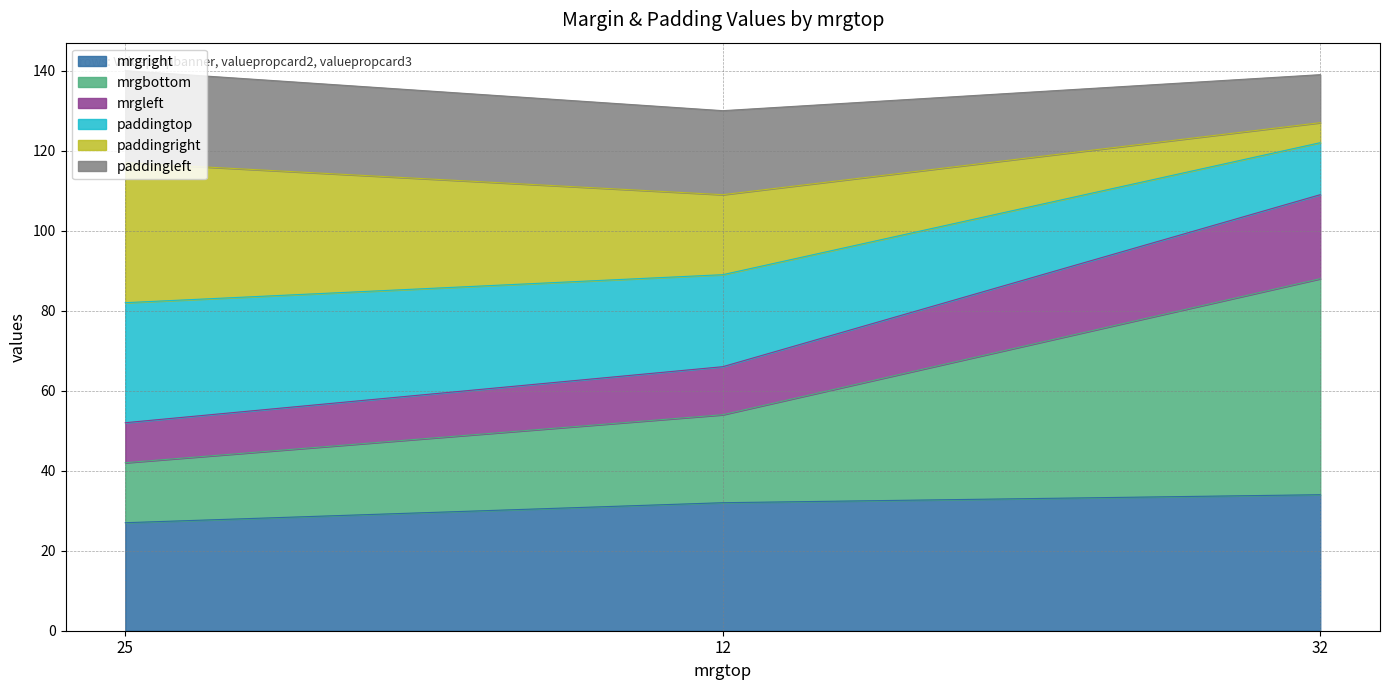

Which category has the lowest value in the mrgright series?

25